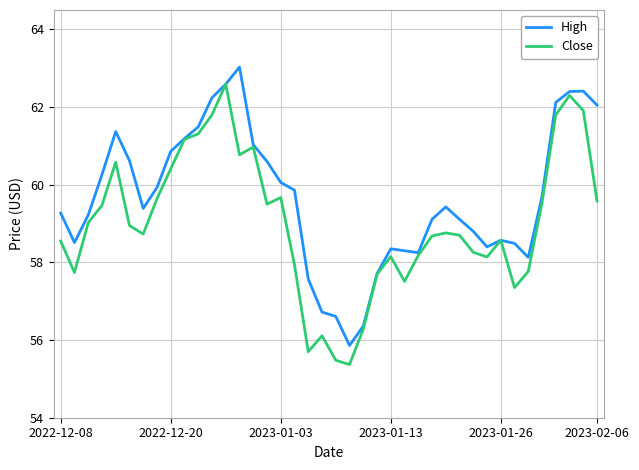

List the series in order of their overall mean, highest first.

High, Close